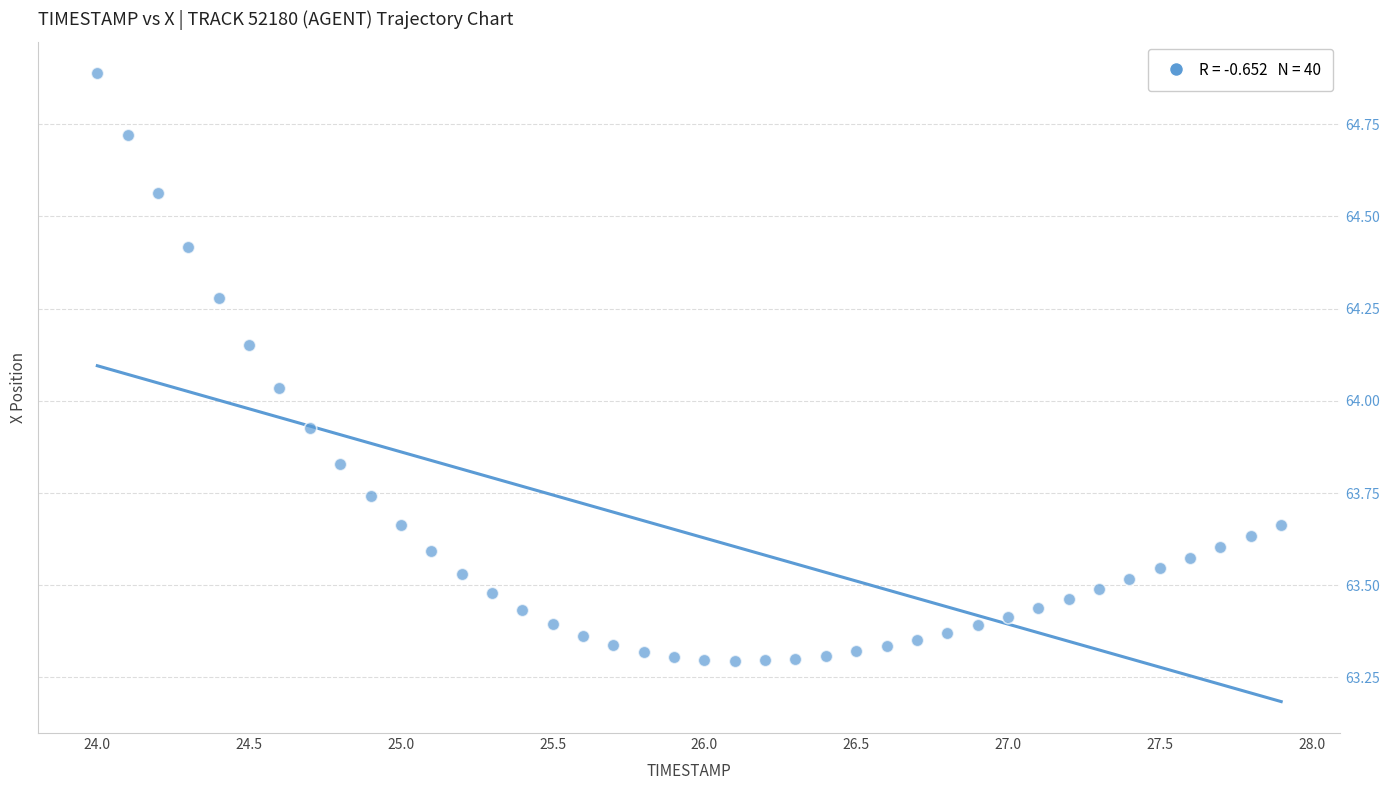

What is the range of X values (max minus min)?

3.9